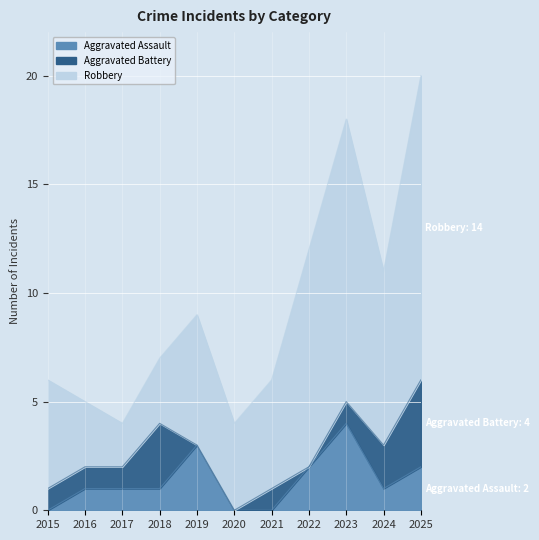

What is the value of the Aggravated Battery point at the 10th from the left?

2